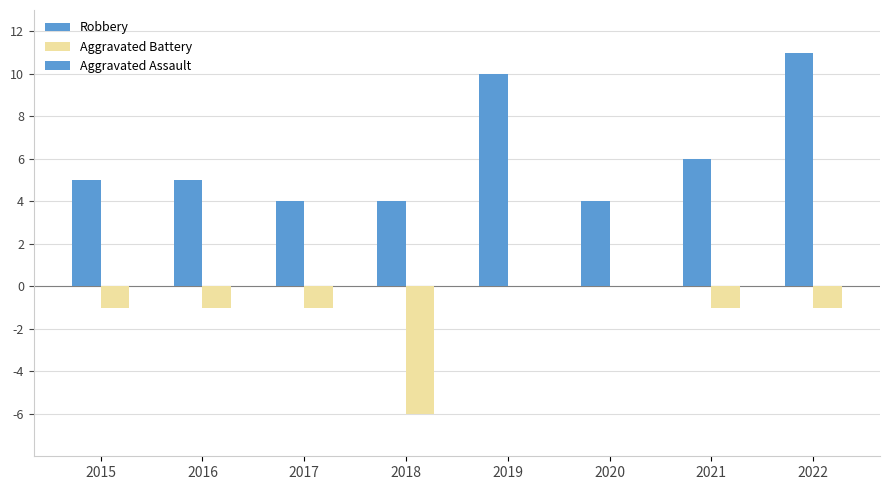

Count the Aggravated Battery values in the range -1 to 0.

7